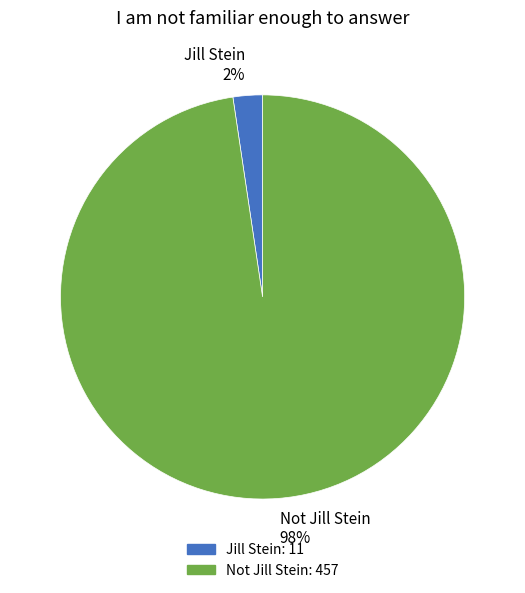

To the nearest percent, what percentage of the pie is Not Jill Stein?

98%